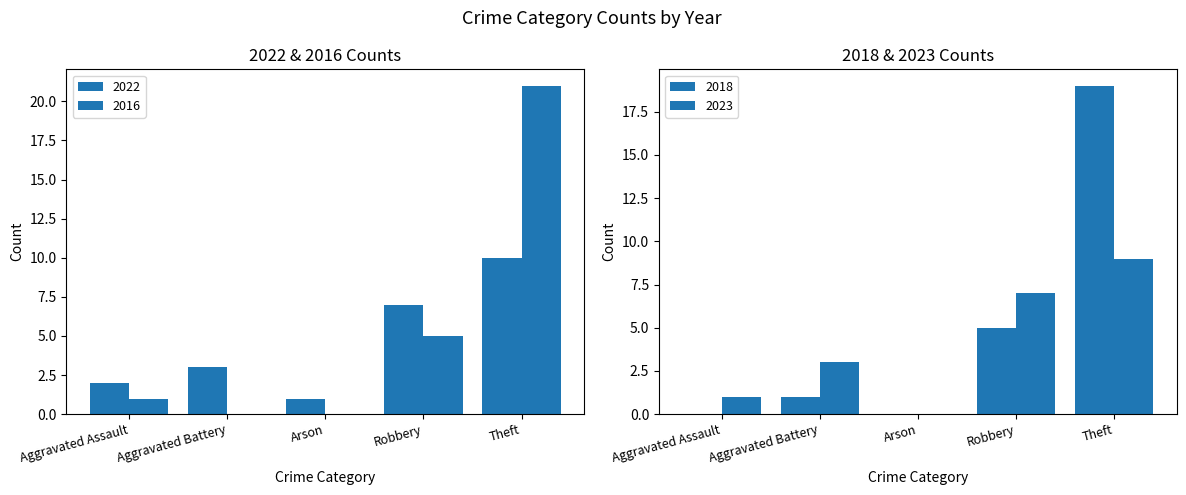

What is the difference between the 2023 values at Robbery and Aggravated Battery?

4